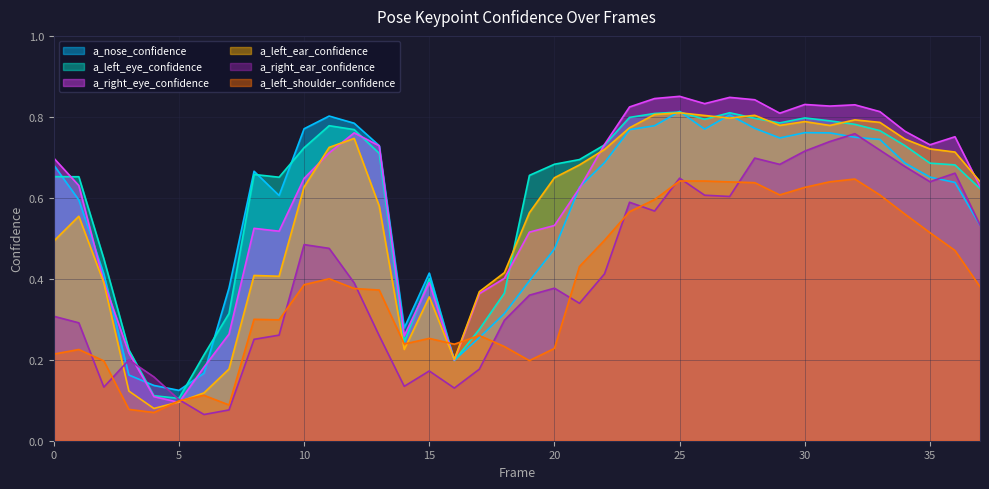

Reading left to right, transcribe all the data shown in this chart.

a_nose_confidence: 0=0.7	1=0.6	2=0.4	3=0.2	4=0.1	5=0.1	6=0.2	7=0.4	8=0.7	9=0.6	10=0.8	11=0.8	12=0.8	13=0.7	14=0.3	15=0.4	16=0.2	17=0.3	18=0.3	19=0.4	20=0.5	21=0.6	22=0.7	23=0.8	24=0.8	25=0.8	26=0.8	27=0.8	28=0.8	29=0.7	30=0.8	31=0.8	32=0.7	33=0.7	34=0.7	35=0.7	36=0.6	37=0.5
a_left_eye_confidence: 0=0.7	1=0.7	2=0.4	3=0.2	4=0.1	5=0.1	6=0.2	7=0.3	8=0.7	9=0.7	10=0.7	11=0.8	12=0.8	13=0.7	14=0.2	15=0.4	16=0.2	17=0.3	18=0.4	19=0.7	20=0.7	21=0.7	22=0.7	23=0.8	24=0.8	25=0.8	26=0.8	27=0.8	28=0.8	29=0.8	30=0.8	31=0.8	32=0.8	33=0.8	34=0.7	35=0.7	36=0.7	37=0.6
a_right_eye_confidence: 0=0.7	1=0.6	2=0.4	3=0.2	4=0.1	5=0.1	6=0.2	7=0.3	8=0.5	9=0.5	10=0.6	11=0.7	12=0.8	13=0.7	14=0.3	15=0.4	16=0.2	17=0.4	18=0.4	19=0.5	20=0.5	21=0.6	22=0.7	23=0.8	24=0.8	25=0.9	26=0.8	27=0.8	28=0.8	29=0.8	30=0.8	31=0.8	32=0.8	33=0.8	34=0.8	35=0.7	36=0.8	37=0.6
a_left_ear_confidence: 0=0.5	1=0.6	2=0.4	3=0.1	4=0.1	5=0.1	6=0.1	7=0.2	8=0.4	9=0.4	10=0.6	11=0.7	12=0.7	13=0.6	14=0.2	15=0.4	16=0.2	17=0.4	18=0.4	19=0.6	20=0.6	21=0.7	22=0.7	23=0.8	24=0.8	25=0.8	26=0.8	27=0.8	28=0.8	29=0.8	30=0.8	31=0.8	32=0.8	33=0.8	34=0.7	35=0.7	36=0.7	37=0.6
a_right_ear_confidence: 0=0.3	1=0.3	2=0.1	3=0.2	4=0.2	5=0.1	6=0.1	7=0.1	8=0.3	9=0.3	10=0.5	11=0.5	12=0.4	13=0.3	14=0.1	15=0.2	16=0.1	17=0.2	18=0.3	19=0.4	20=0.4	21=0.3	22=0.4	23=0.6	24=0.6	25=0.6	26=0.6	27=0.6	28=0.7	29=0.7	30=0.7	31=0.7	32=0.8	33=0.7	34=0.7	35=0.6	36=0.7	37=0.5
a_left_shoulder_confidence: 0=0.2	1=0.2	2=0.2	3=0.1	4=0.1	5=0.1	6=0.1	7=0.1	8=0.3	9=0.3	10=0.4	11=0.4	12=0.4	13=0.4	14=0.2	15=0.3	16=0.2	17=0.3	18=0.2	19=0.2	20=0.2	21=0.4	22=0.5	23=0.6	24=0.6	25=0.6	26=0.6	27=0.6	28=0.6	29=0.6	30=0.6	31=0.6	32=0.6	33=0.6	34=0.6	35=0.5	36=0.5	37=0.4